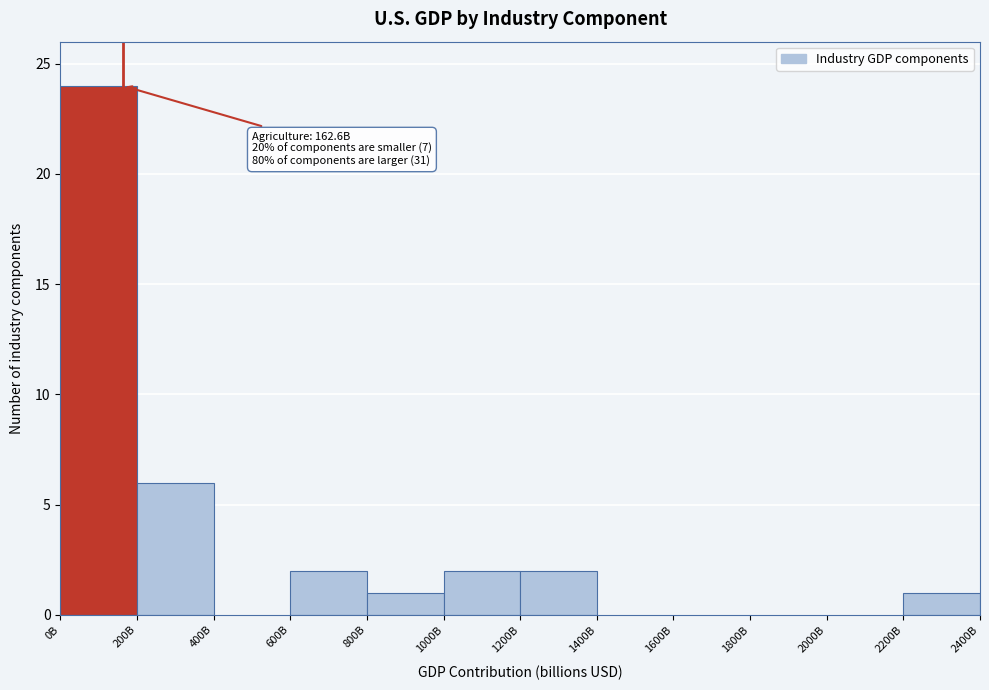

Reading right to left, what are all the values shown in this chart?

2200B=1	2000B=0	1800B=0	1600B=0	1400B=0	1200B=2	1000B=2	800B=1	600B=2	400B=0	200B=6	0B=24